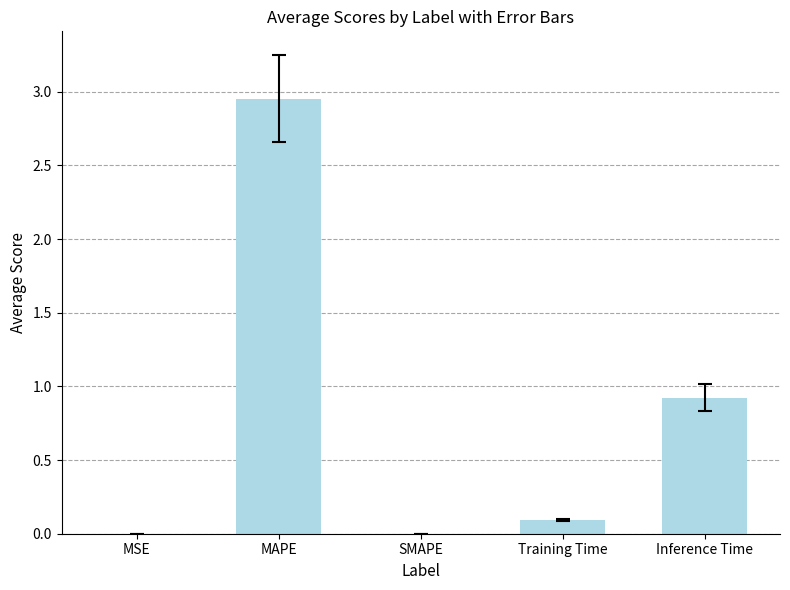

Which label corresponds to the largest value in the chart?

MAPE